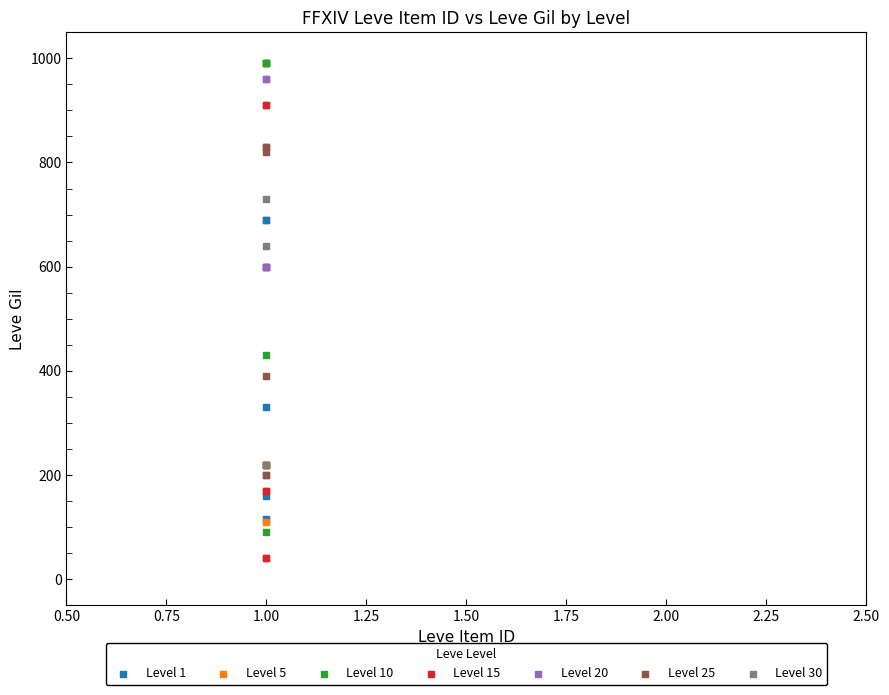

Which series contains the lowest Y value?

Level 15